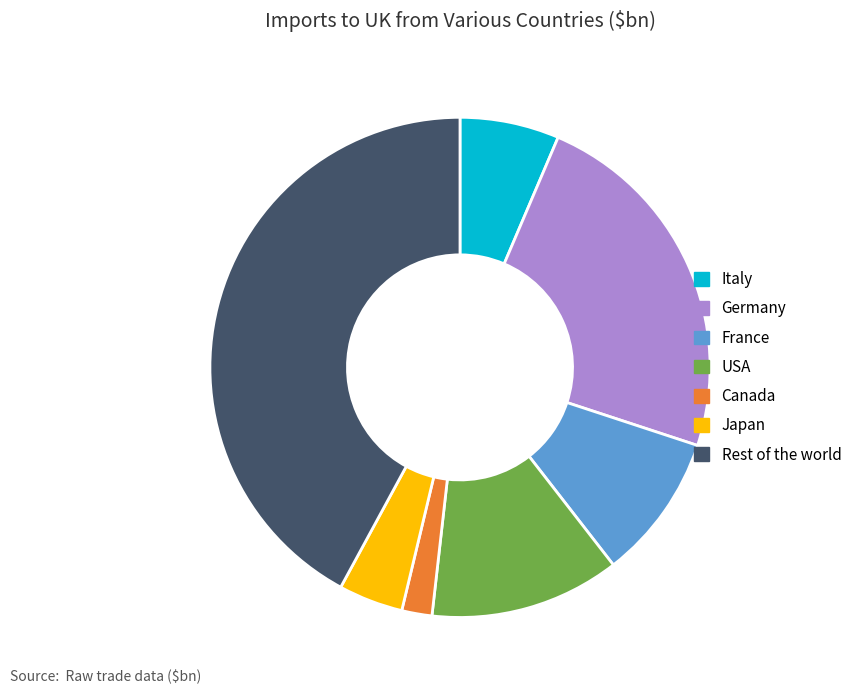

Does Japan account for over 50% of the chart?

No